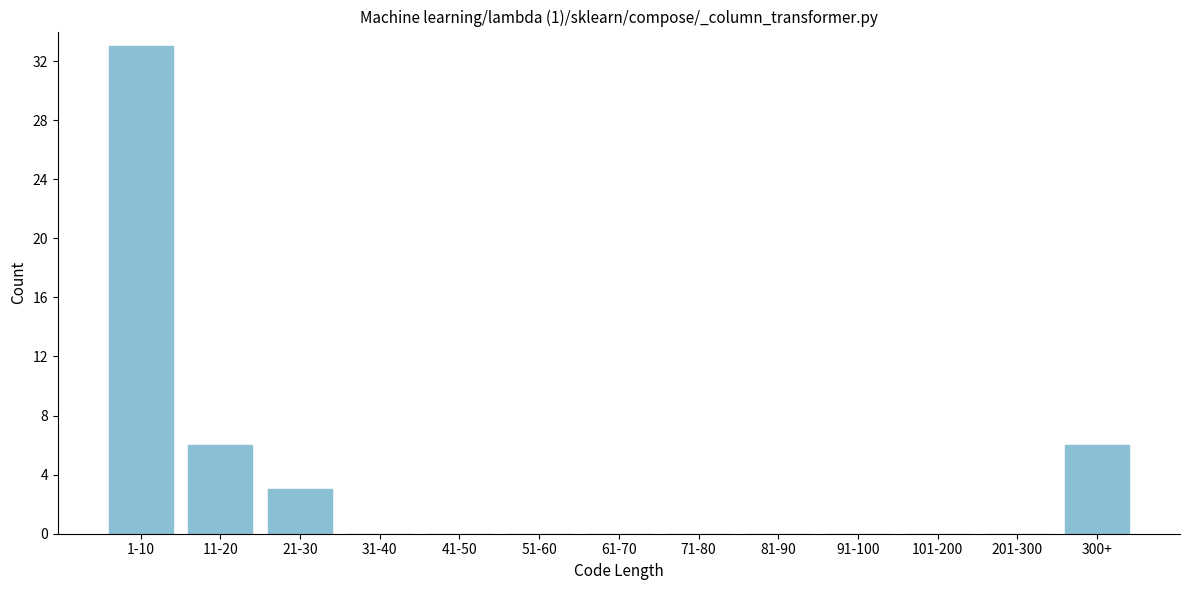

Reading left to right, extract all data points from this chart.

1-10=33	11-20=6	21-30=3	31-40=0	41-50=0	51-60=0	61-70=0	71-80=0	81-90=0	91-100=0	101-200=0	201-300=0	300+=6